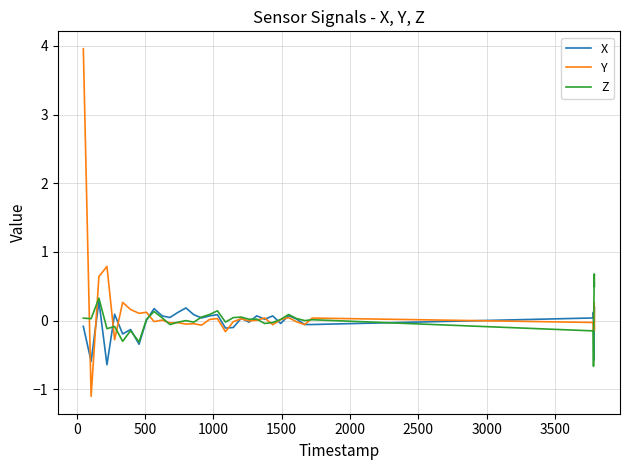

Rank the series by their maximum value, from highest to lowest.

Y, Z, X